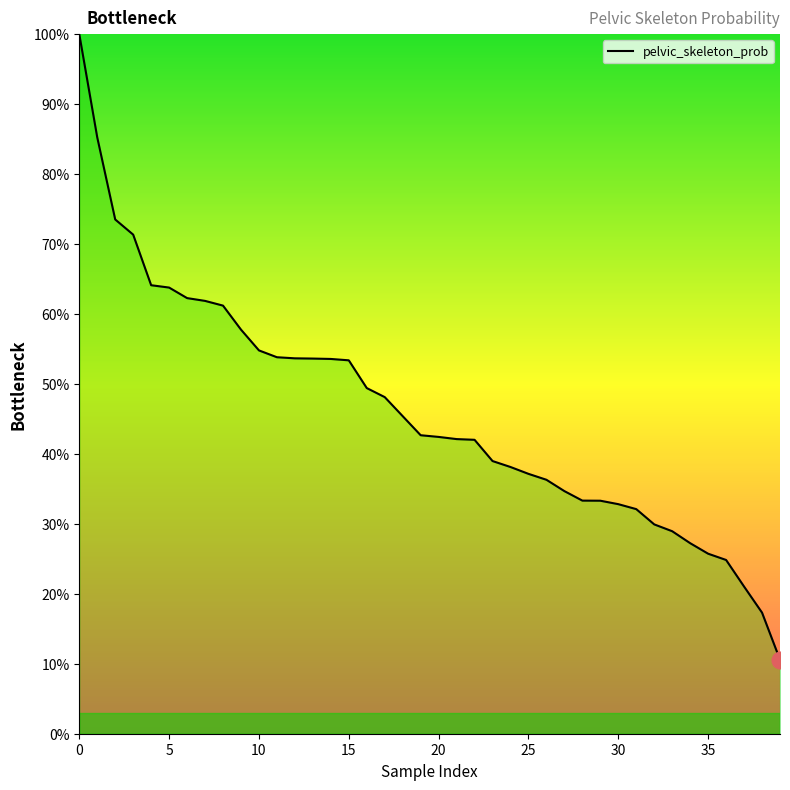

What is the maximum value shown in the chart?

100.0